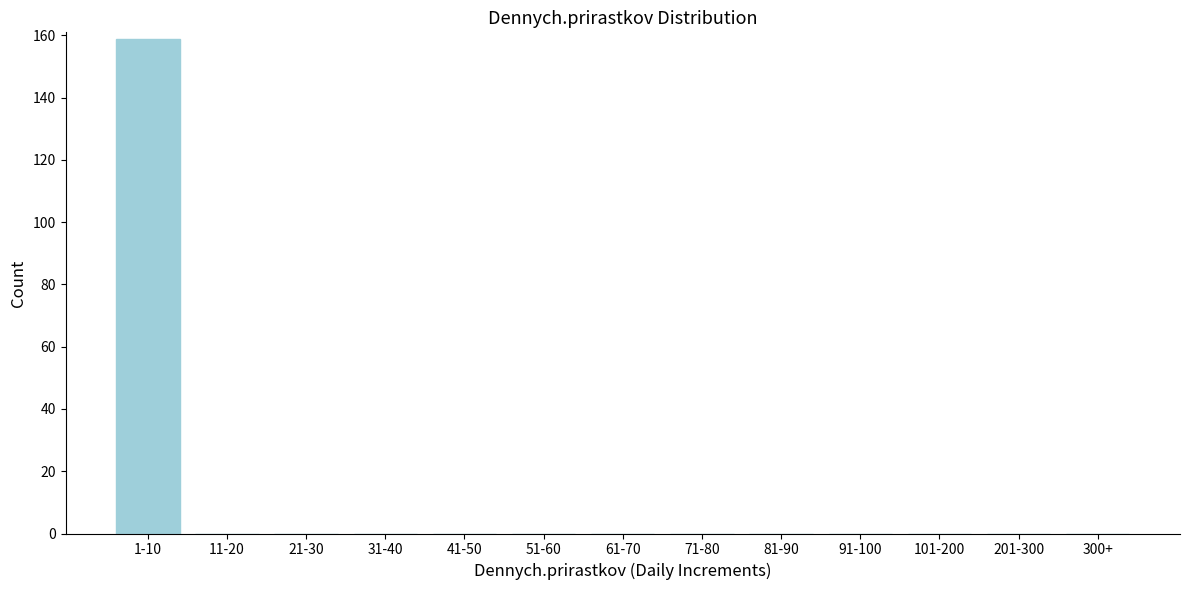

Reading right to left, extract all data points from this chart.

300+=0	201-300=0	101-200=0	91-100=0	81-90=0	71-80=0	61-70=0	51-60=0	41-50=0	31-40=0	21-30=0	11-20=0	1-10=159